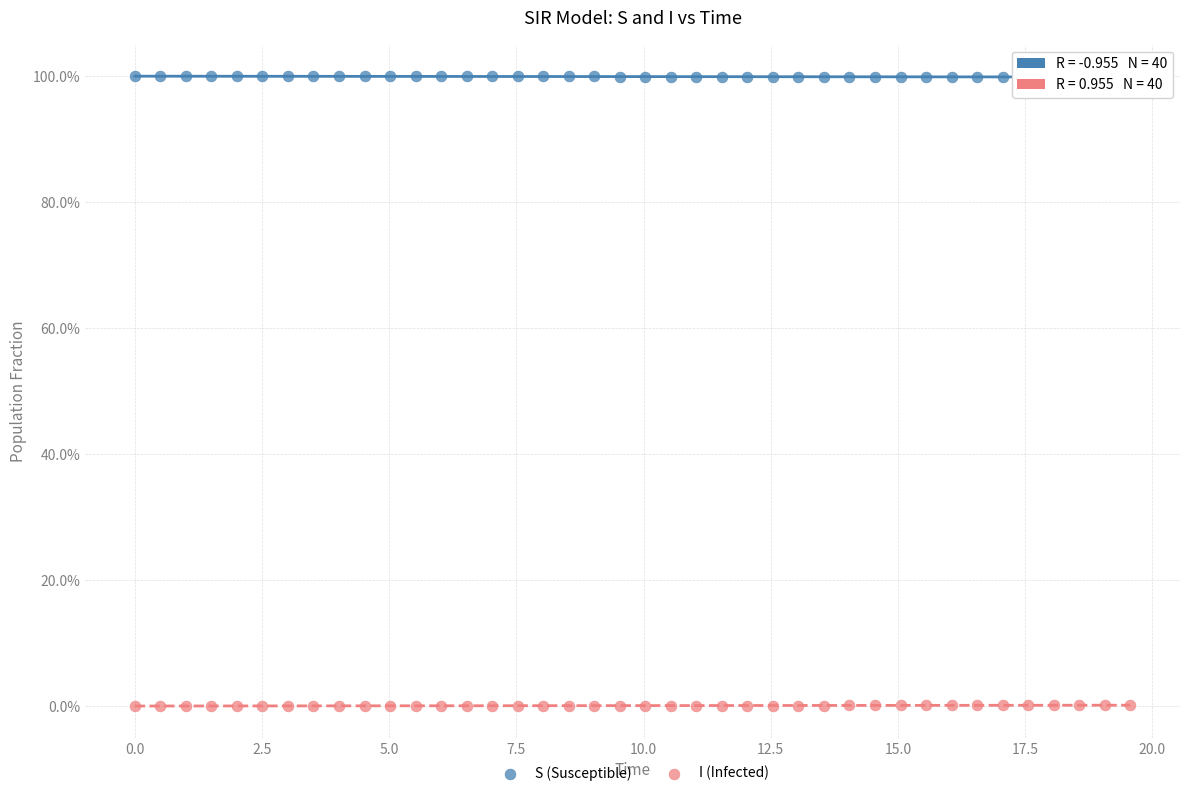

Across all data points, what is the range of X values (max minus min)?

19.6